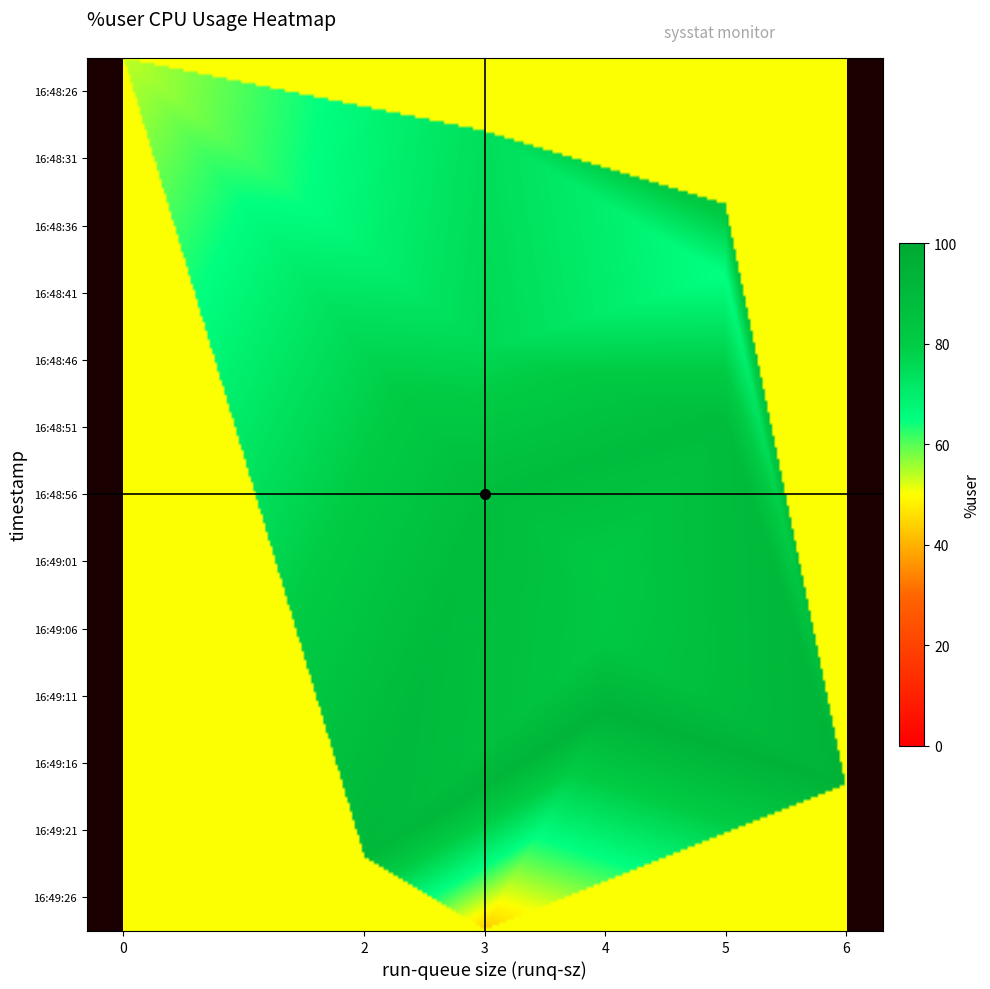

What is the maximum value for 16:48:36?

83.7